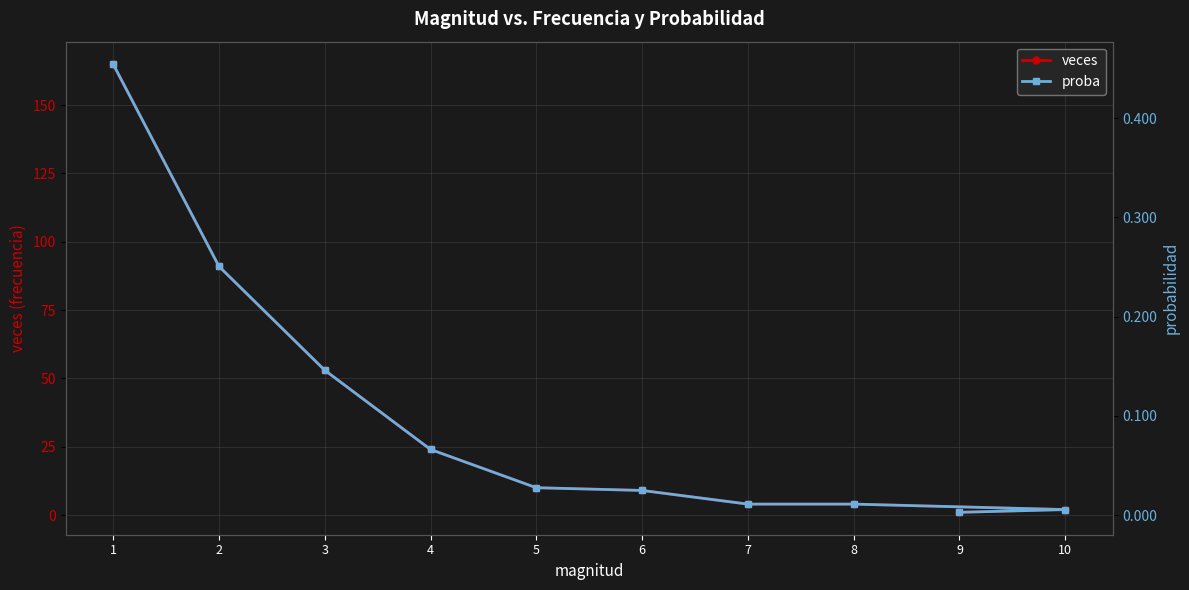

At how many categories does at least one series exceed 61?

2